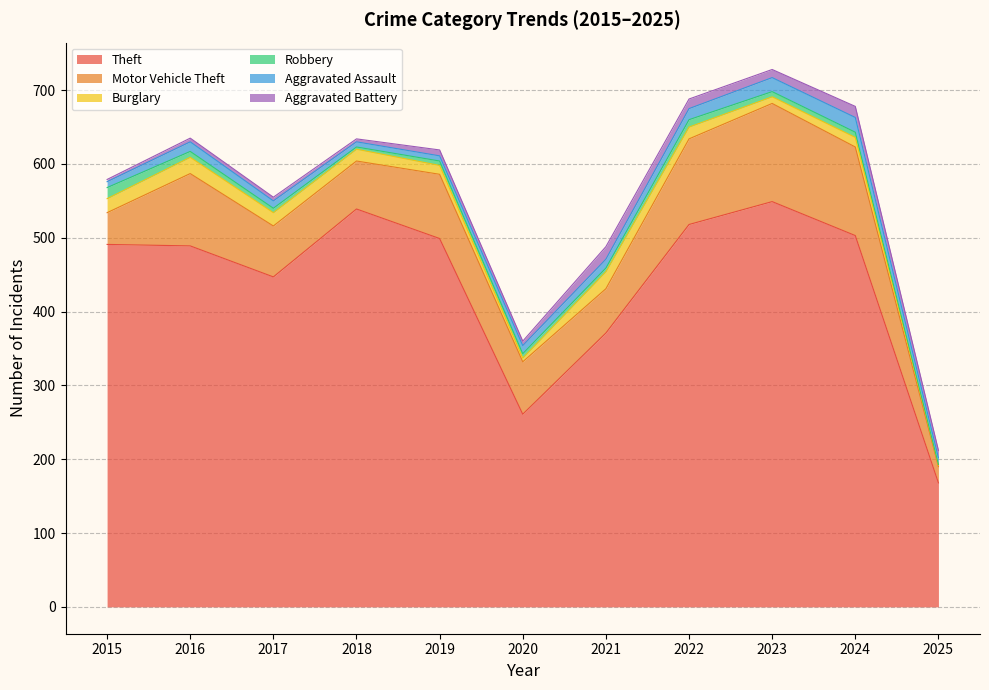

Rank the categories by Theft value from highest to lowest.

2023, 2018, 2022, 2024, 2019, 2015, 2016, 2017, 2021, 2020, 2025